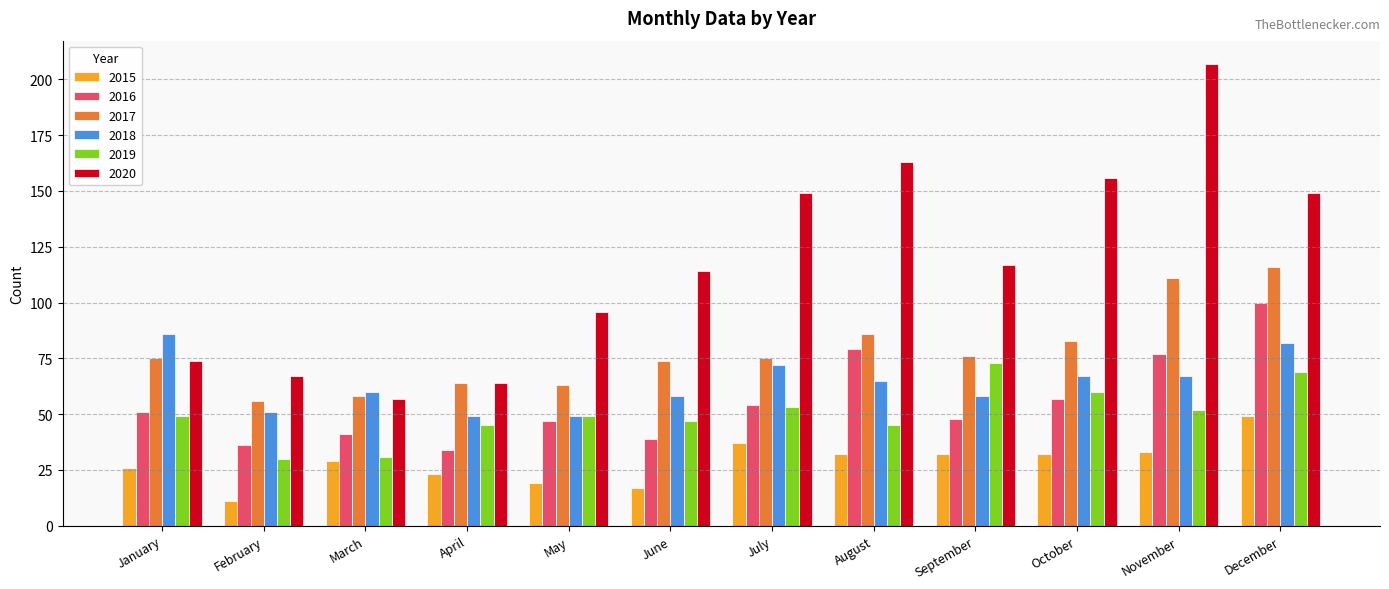

What is the value of the 2018 bar at the 5th from the left?

49